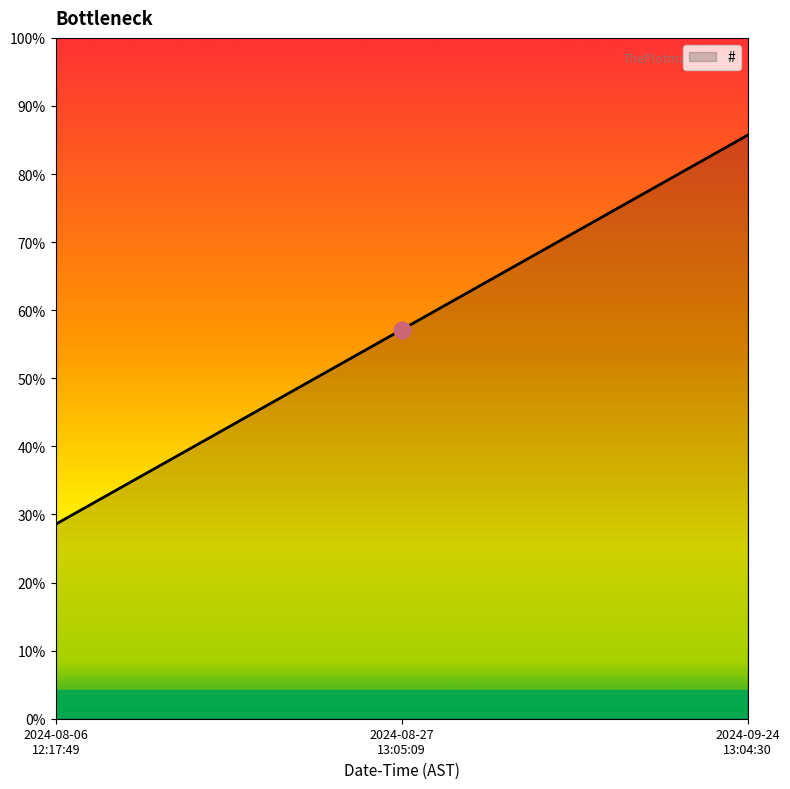

Which category has the lowest value across all series?

2024-08-06
12:17:49